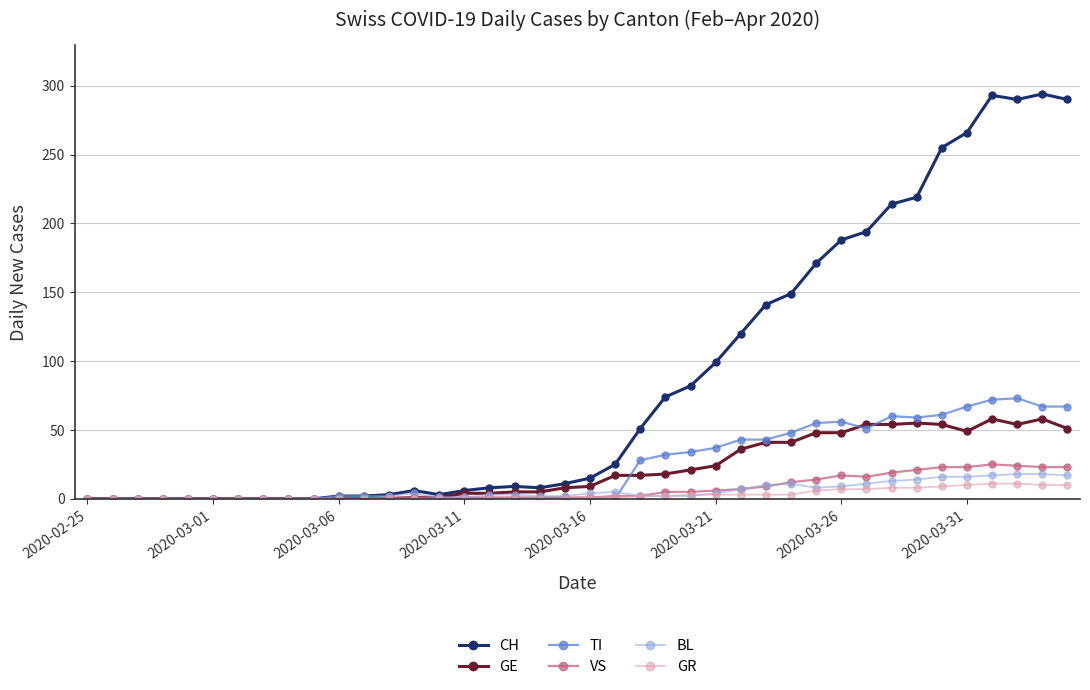

True or false: CH has more than 1 interior local peaks.

True